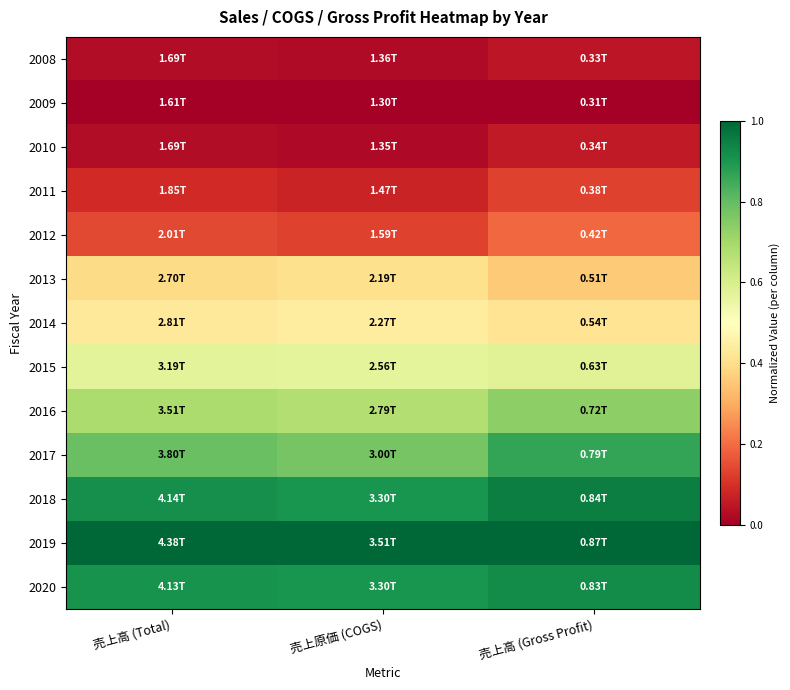

Rank the series at 売上高 (Total) from highest to lowest value.

2019, 2018, 2020, 2017, 2016, 2015, 2014, 2013, 2012, 2011, 2008, 2010, 2009